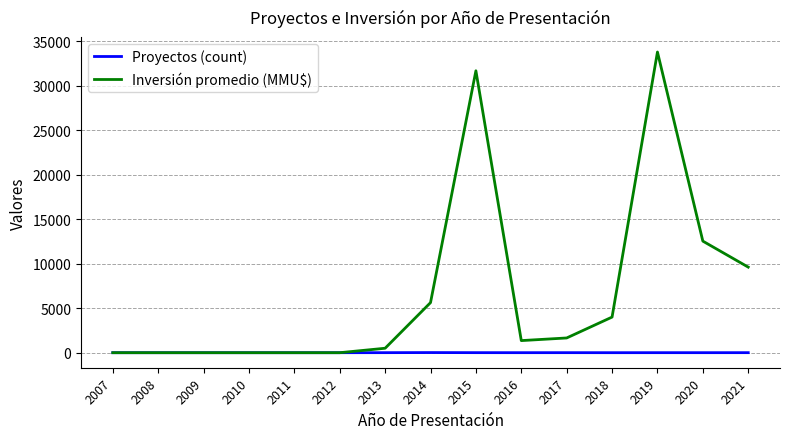

Where is Inversión promedio (MMU$) nearest to the value 16883?

2020